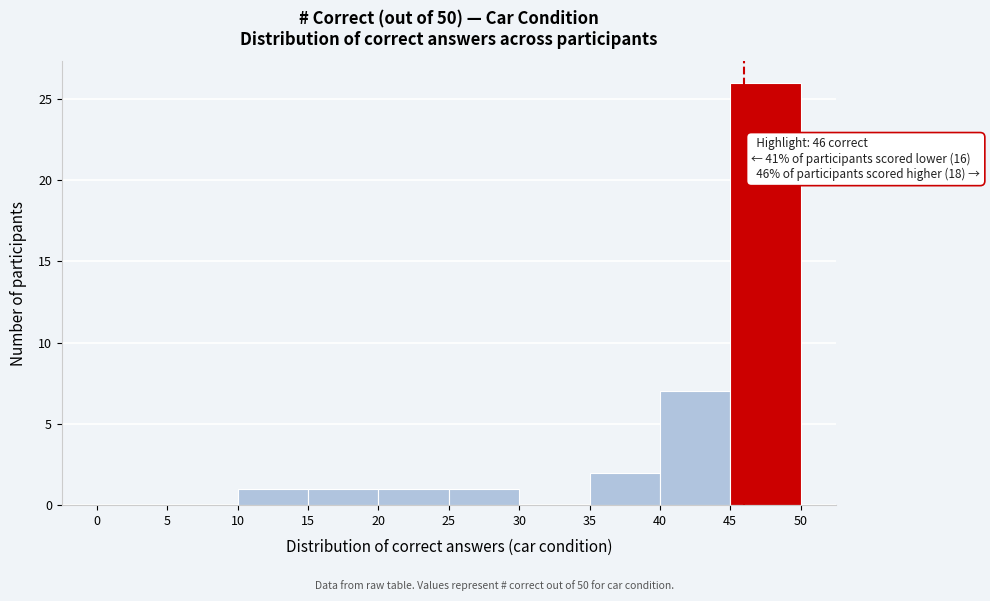

Over which range of the x-axis is the bar tallest?

45 to 50